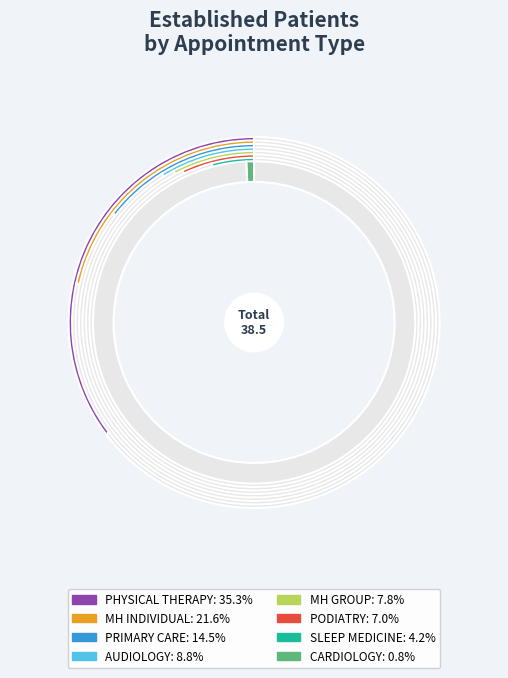

Count the number of slices in the pie.

8